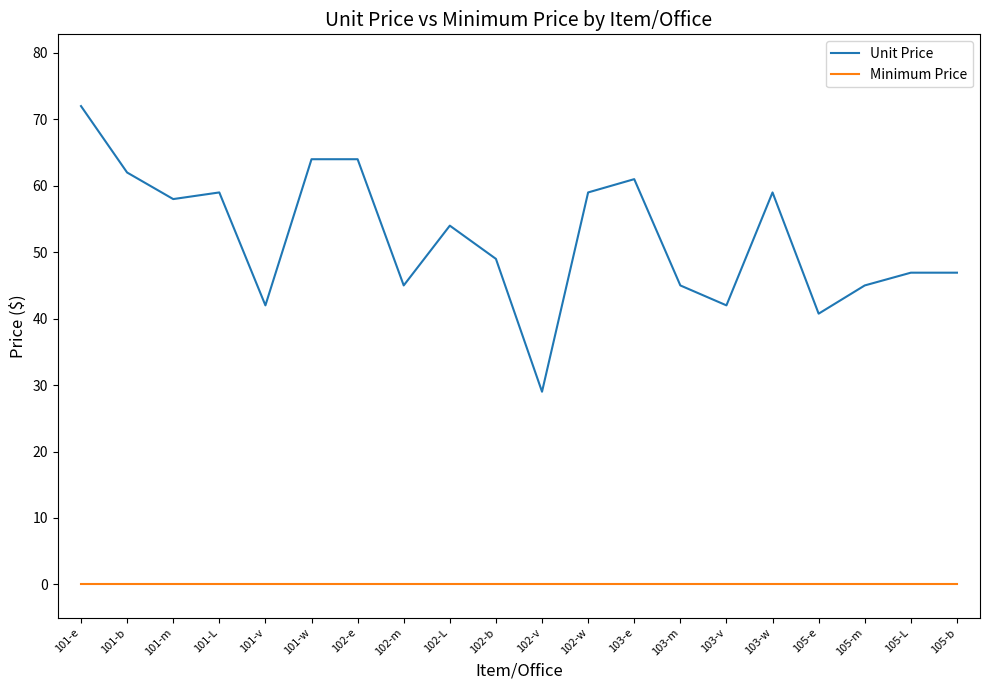

What is the total value across all series at 105-e?

40.8